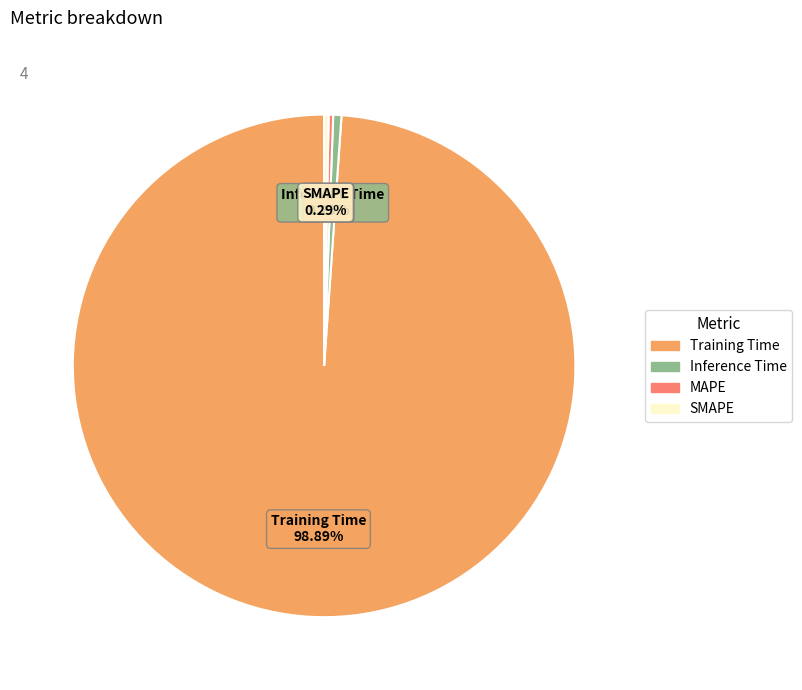

Which slice represents more than half of the pie?

Training Time